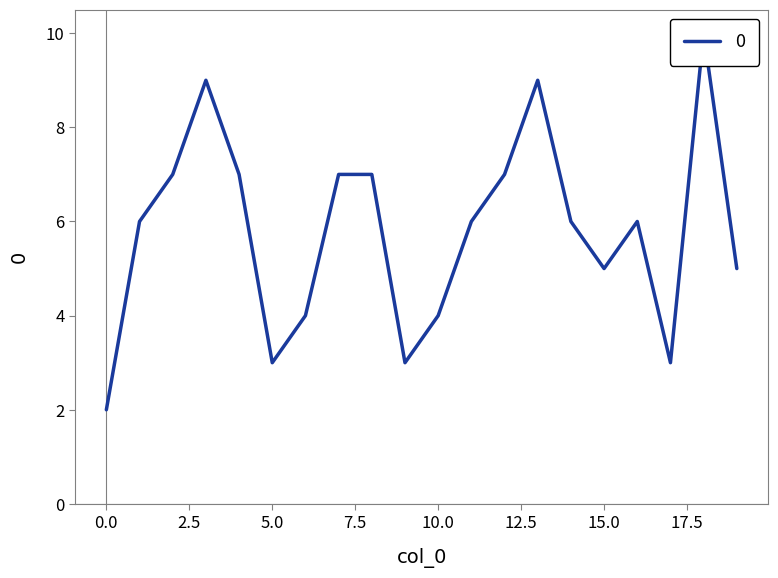

The value at 6 is 4. True or false?

True